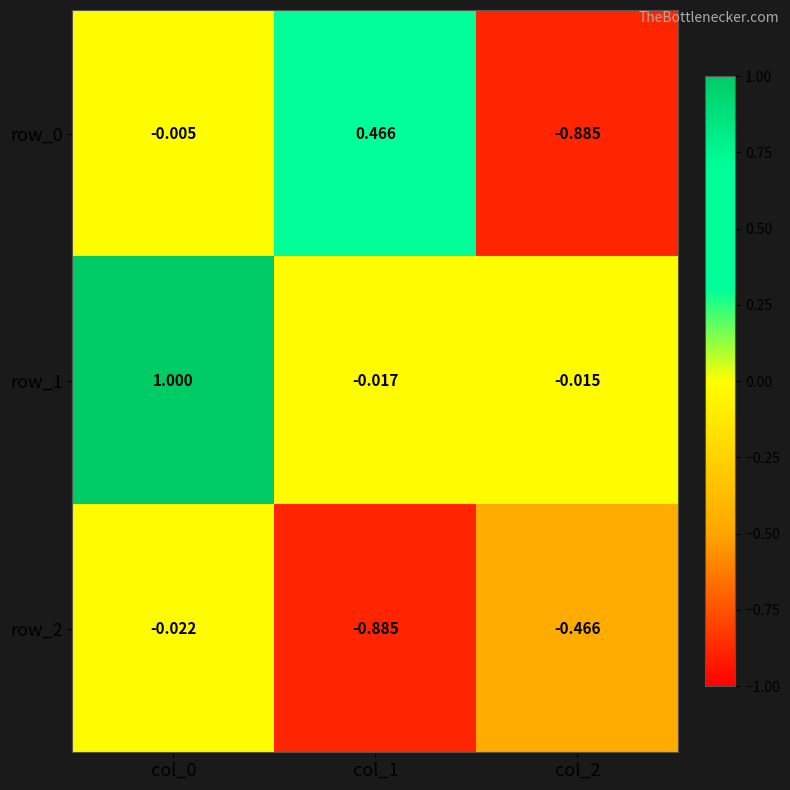

Is the value of row_2 at col_1 greater than the value of row_0 at col_1?

No